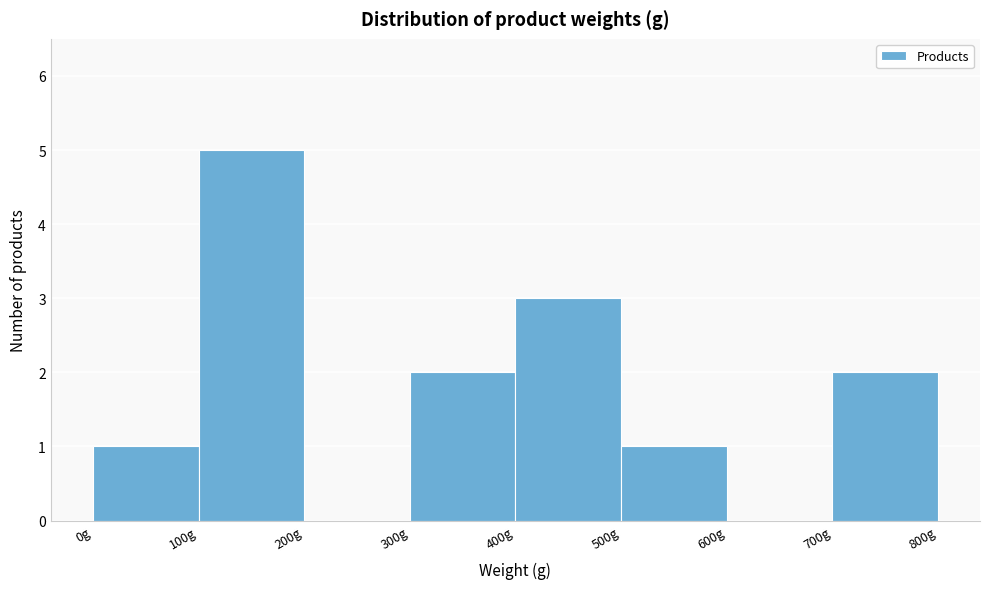

What is the height of the bar covering 500 to 600 on the x-axis? The values are not printed on the chart, so give them approximately, as read against the axis.

1